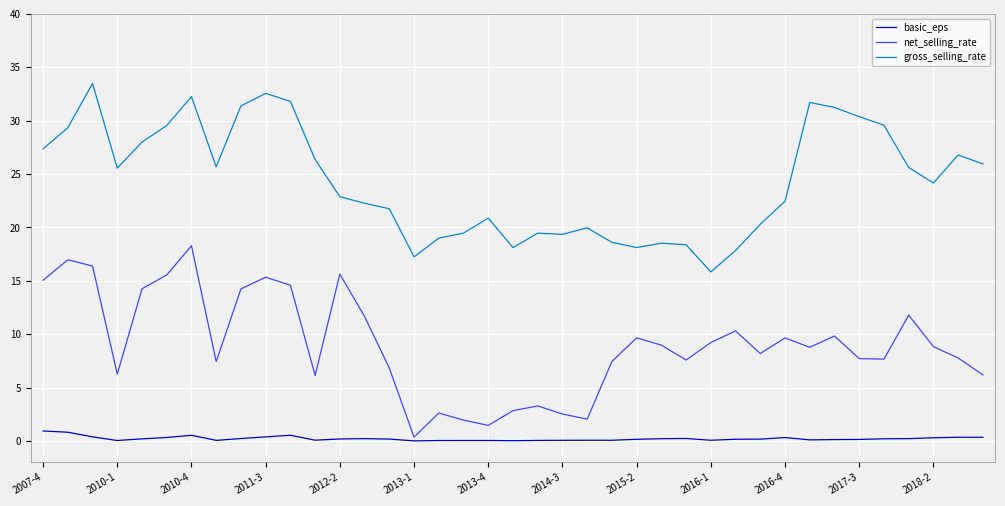

True or false: gross_selling_rate and net_selling_rate intersect in this chart.

False